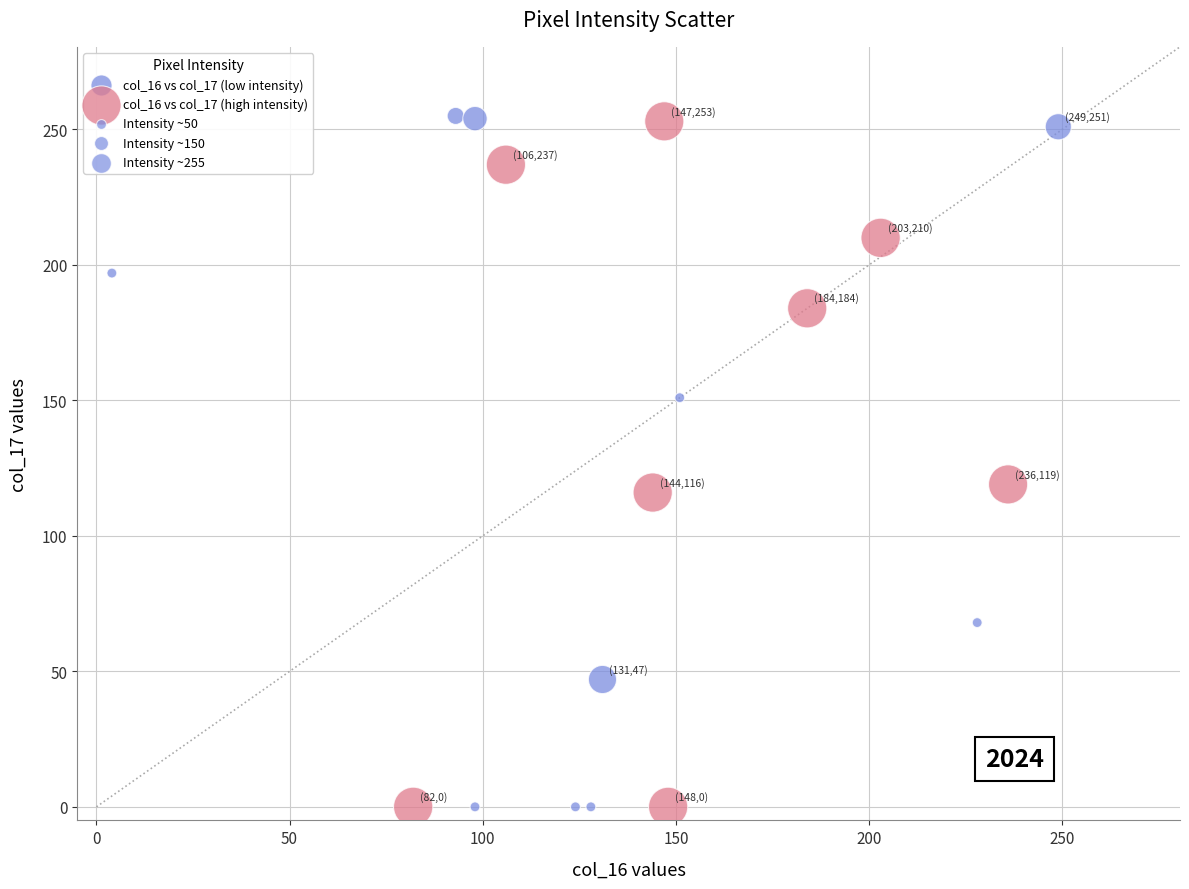

Which series has the widest spread of Y values?

col_16 vs col_17 (low intensity)